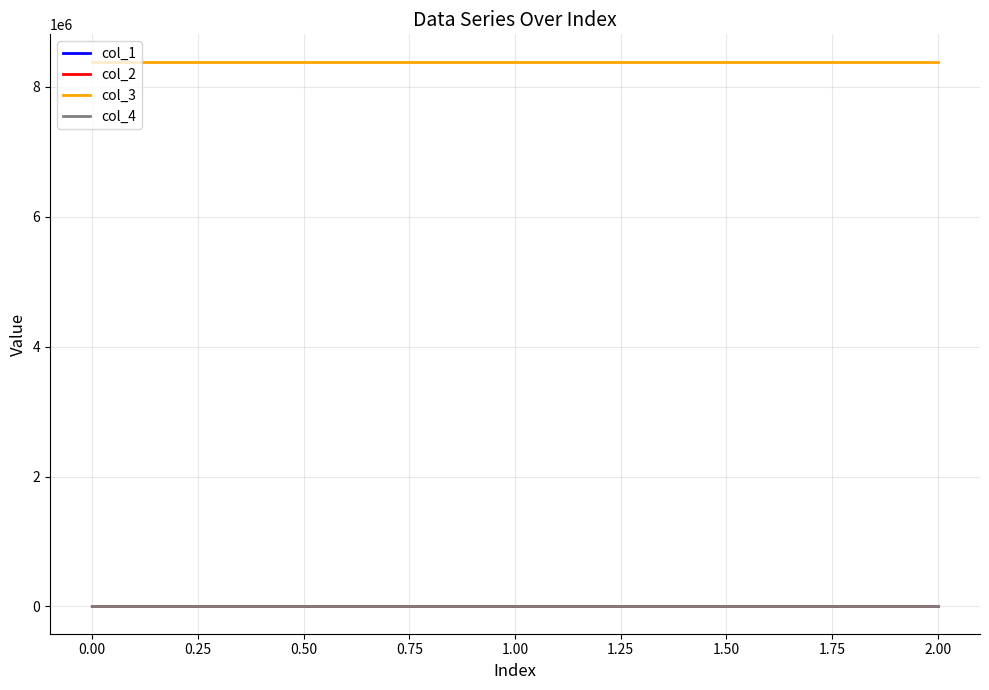

What is the average value of the col_2 series?

0.1